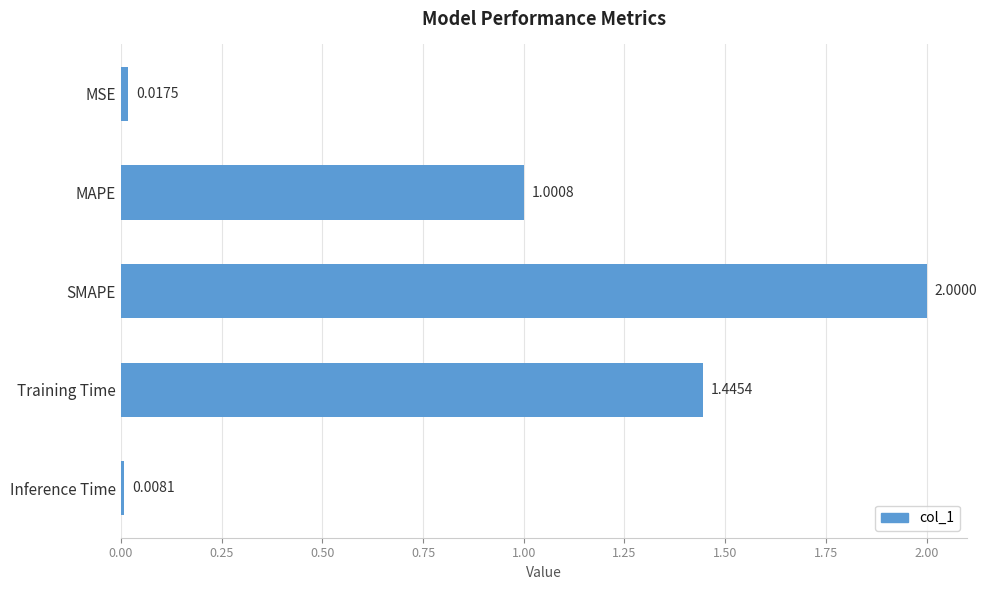

What is the average value?

0.9